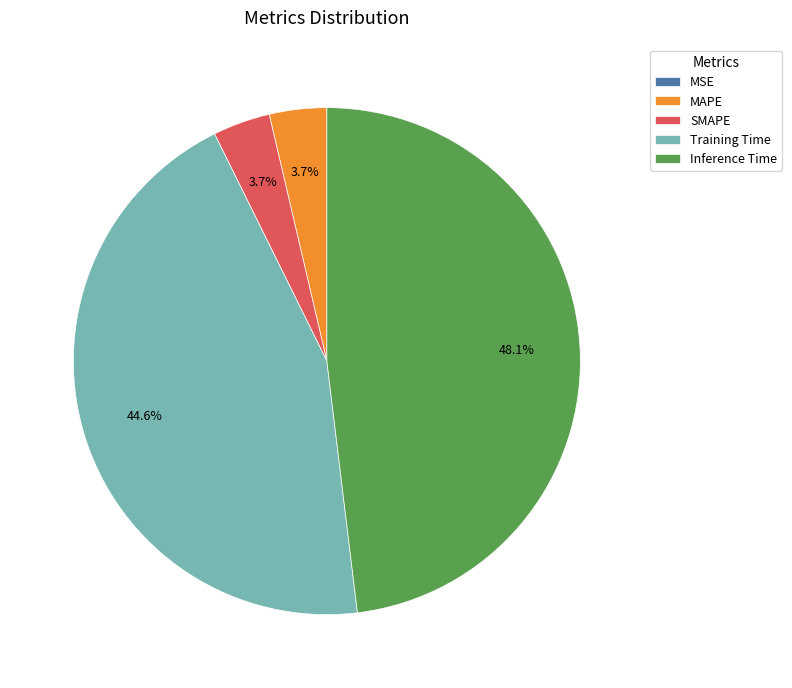

Which has a higher value, Inference Time or SMAPE?

Inference Time